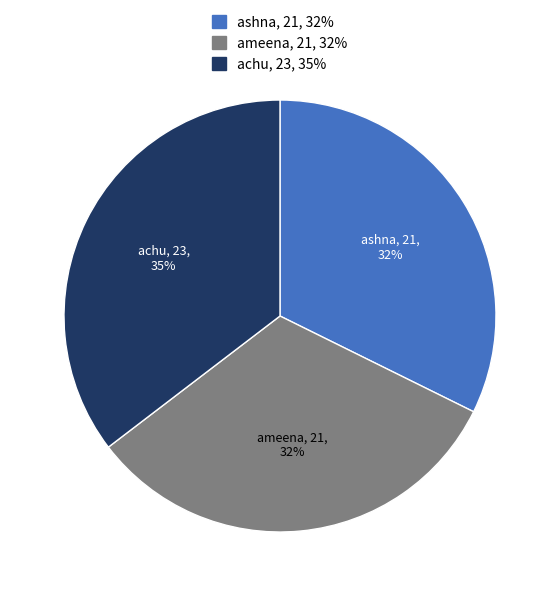

Is ameena the majority of the pie?

No